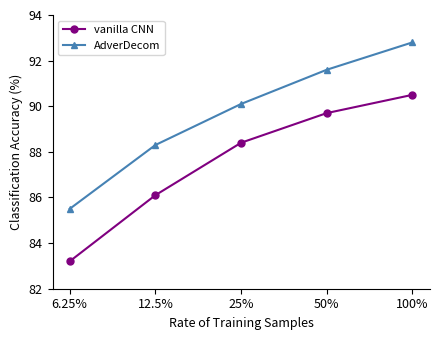

Rank the series at 100% from lowest to highest value.

vanilla CNN, AdverDecom